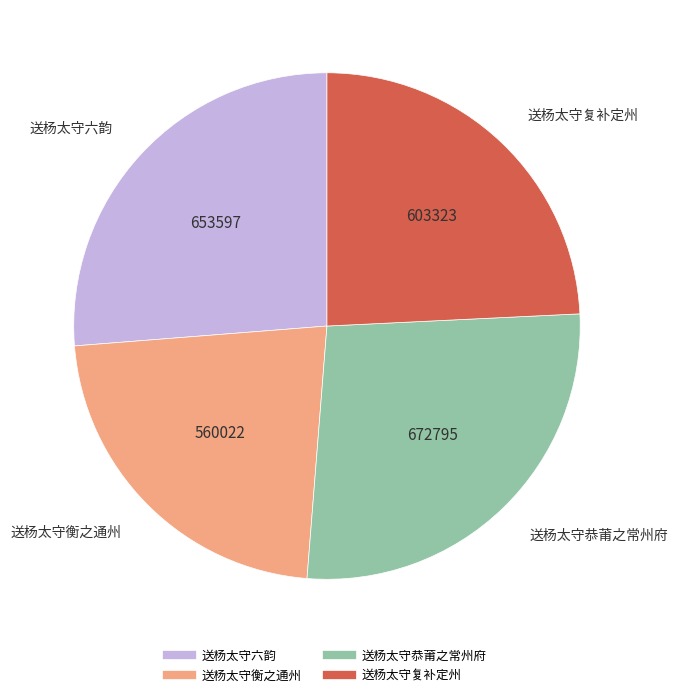

Is the sum of 送杨太守复补定州 and 送杨太守恭莆之常州府 greater than half?

Yes